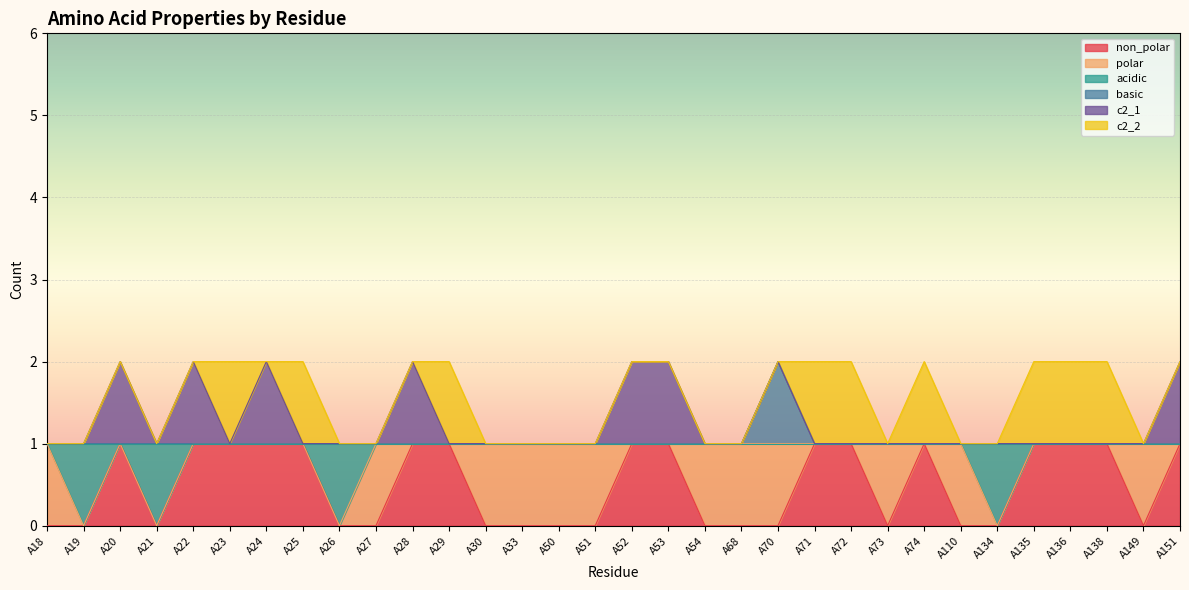

At how many categories does at least one series exceed 0?

32